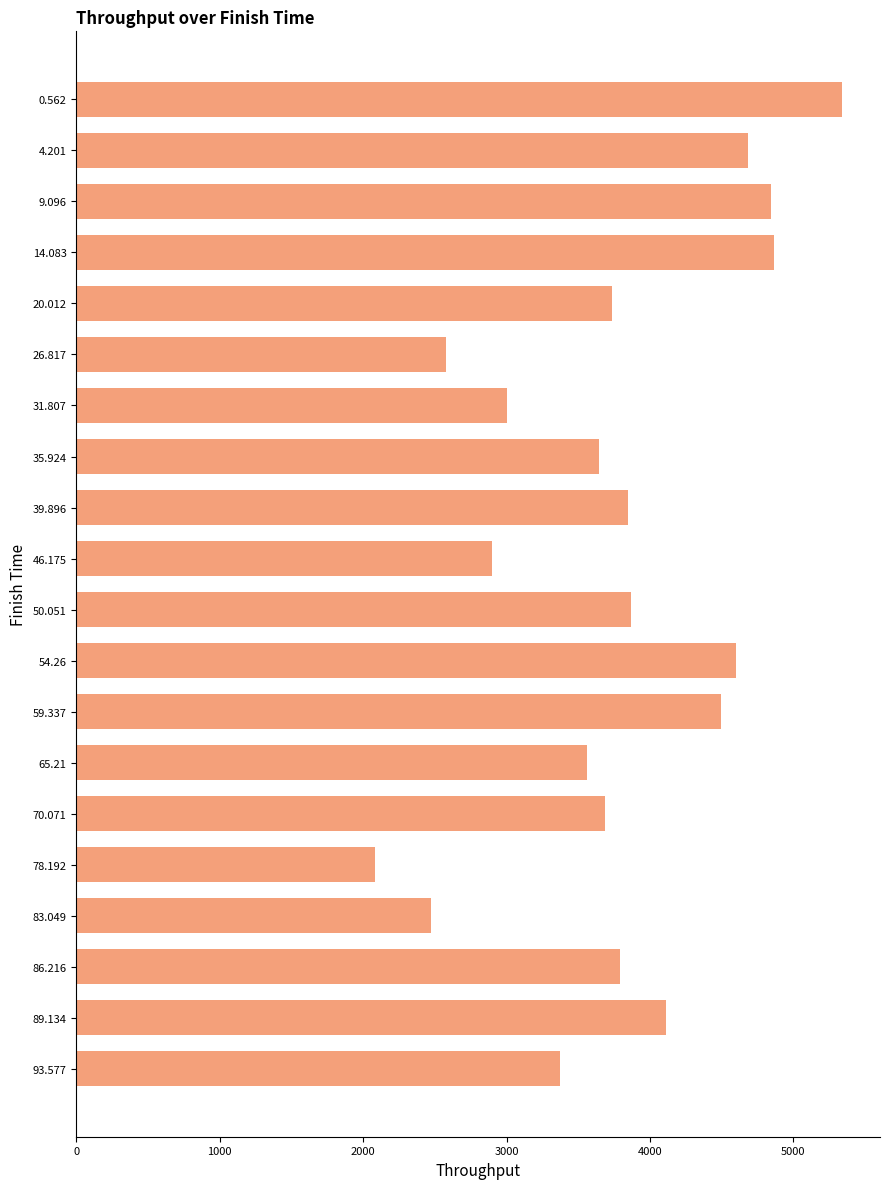

Is it true that the value at 65.21 is 2290.4?

False